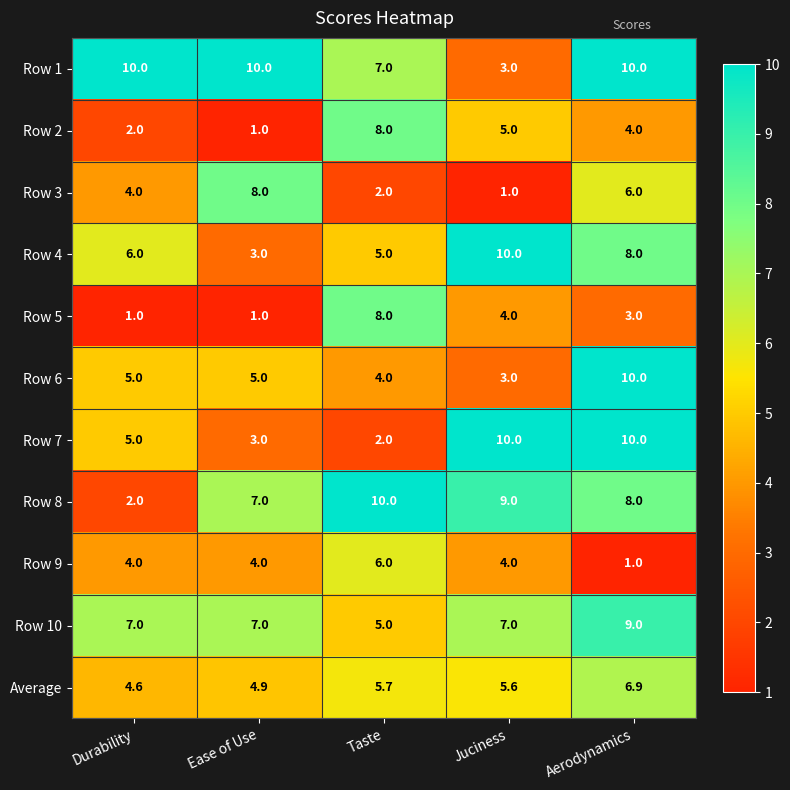

At which label does Row 2 reach its minimum?

Ease of Use